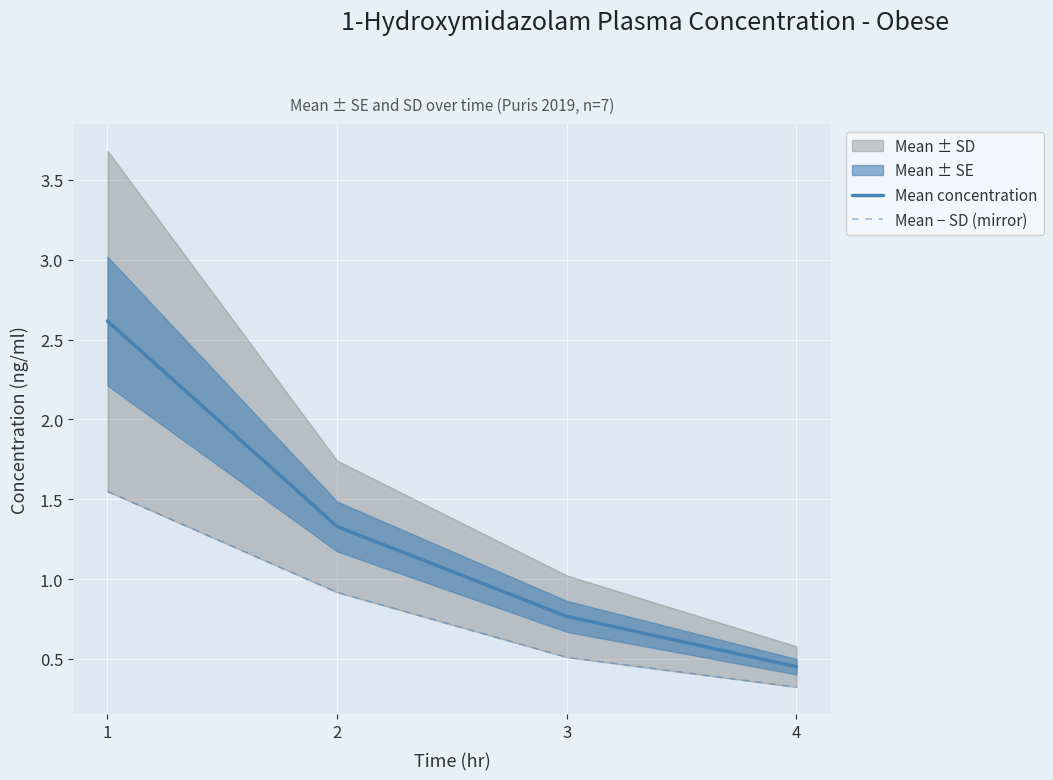

Which category has the lowest value in the Mean concentration series?

4